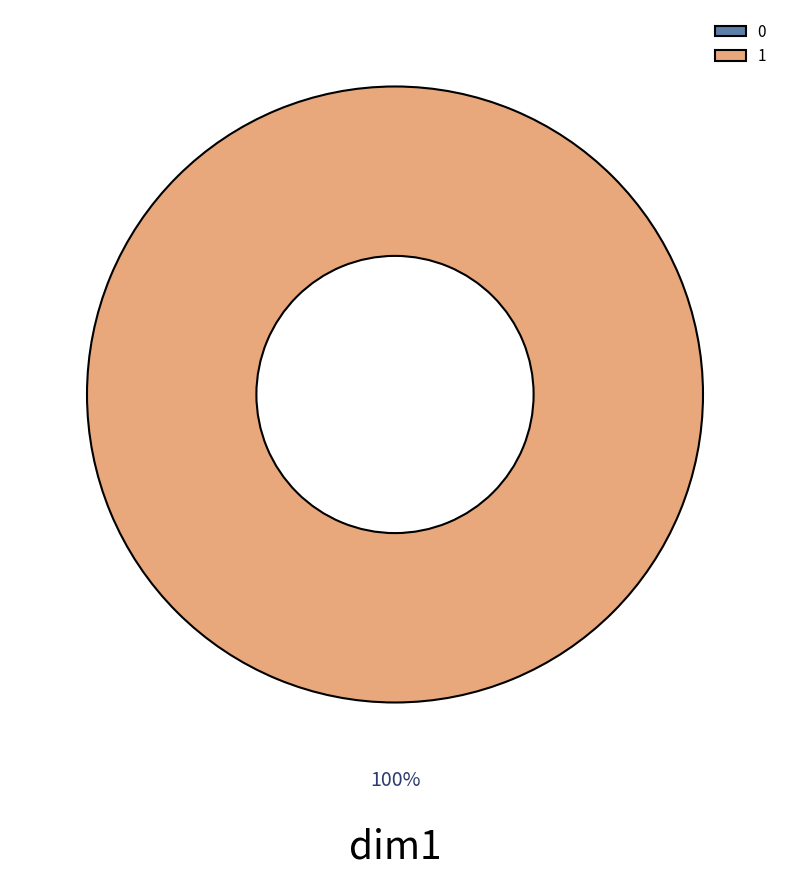

Which slice is the largest?

1